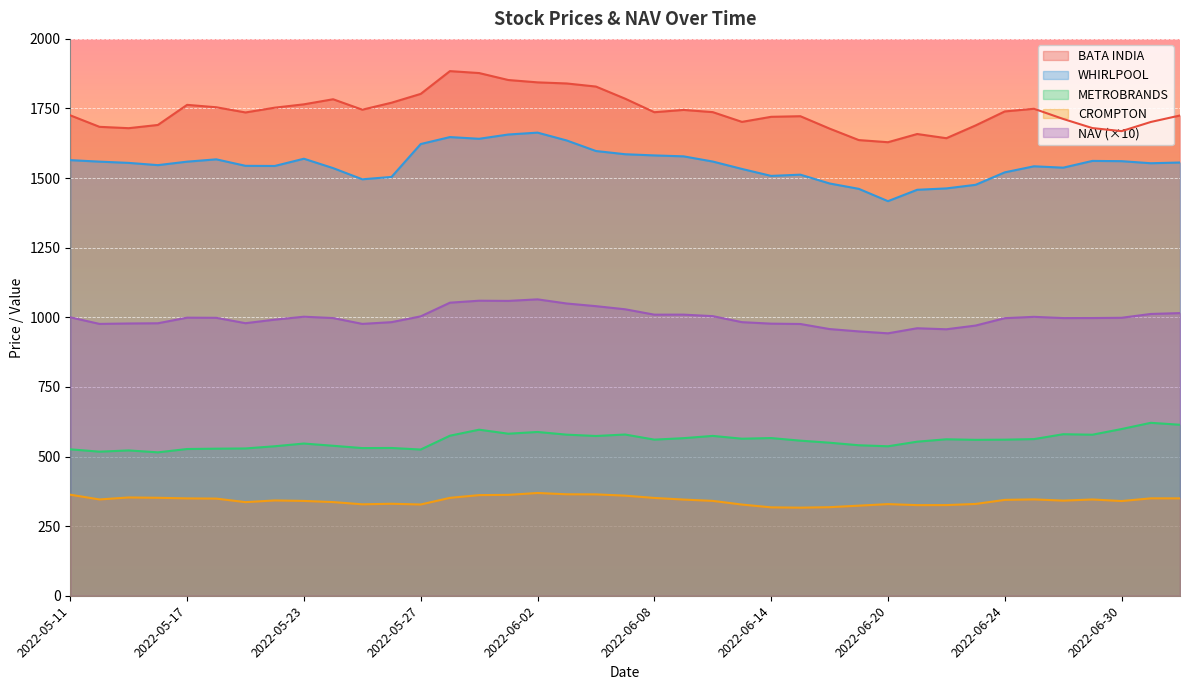

Where does the BATA INDIA series first go above 1736?

2022-05-17